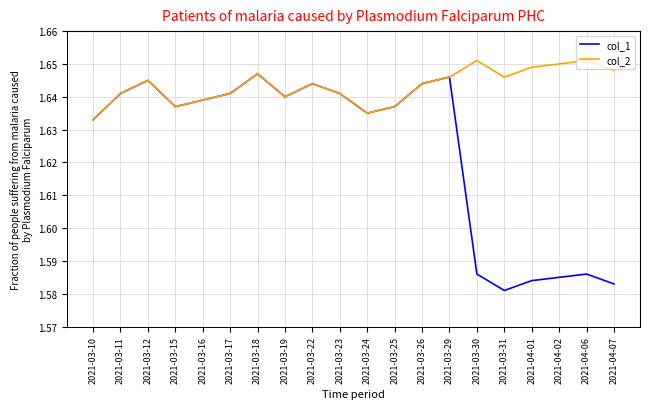

What is the sum of the col_1 values at 2021-03-17 and 2021-03-10?

3.3